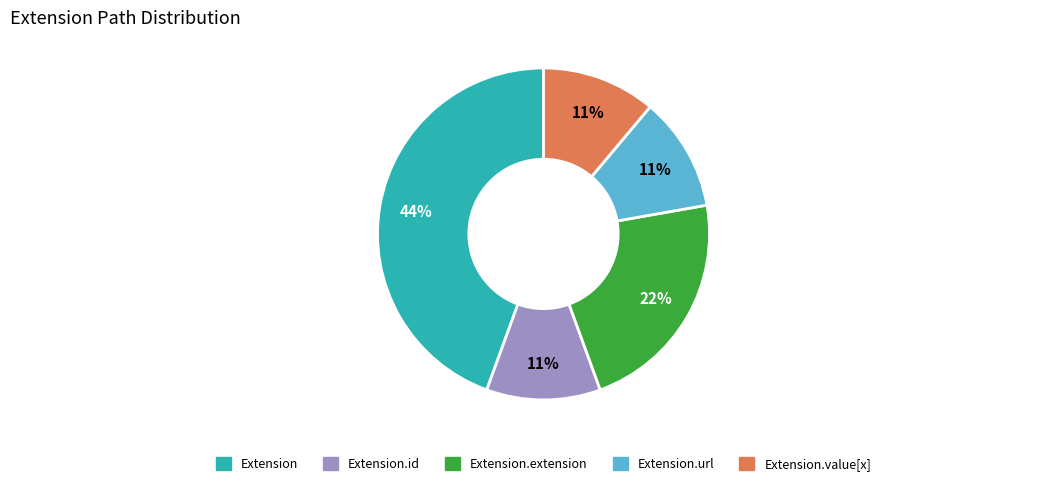

To the nearest percent, what is the average slice percentage?

20%